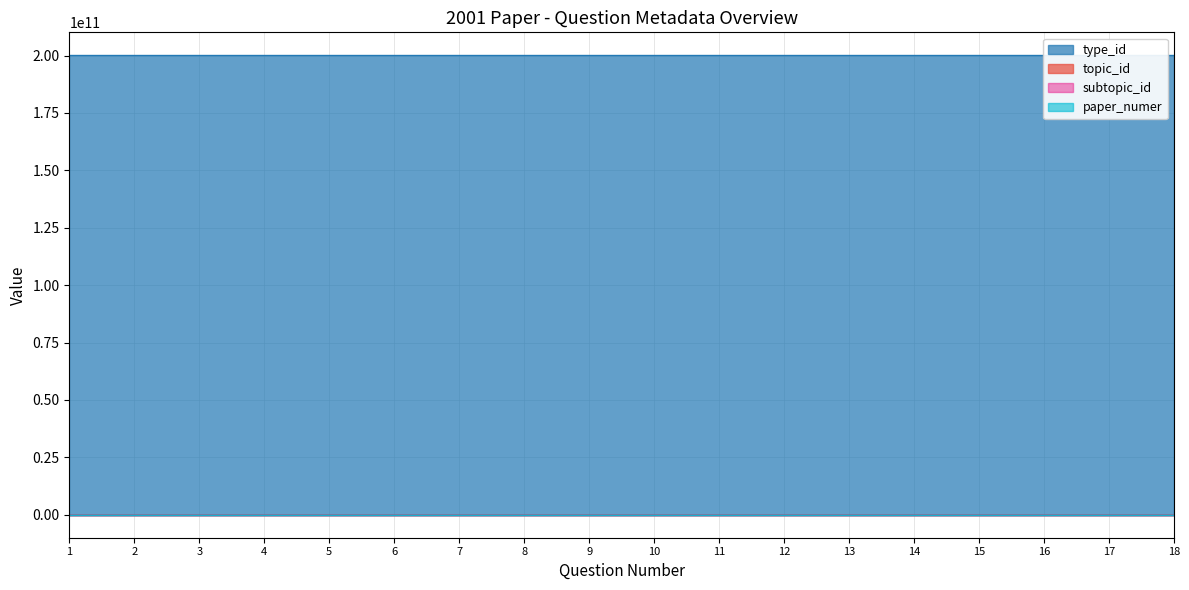

Where does the topic_id series first go above 13?

5